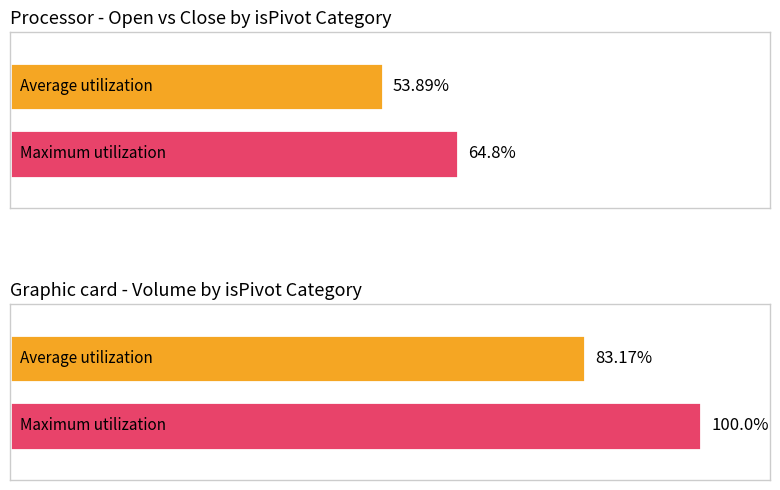

How many distinct data groups are displayed?

2